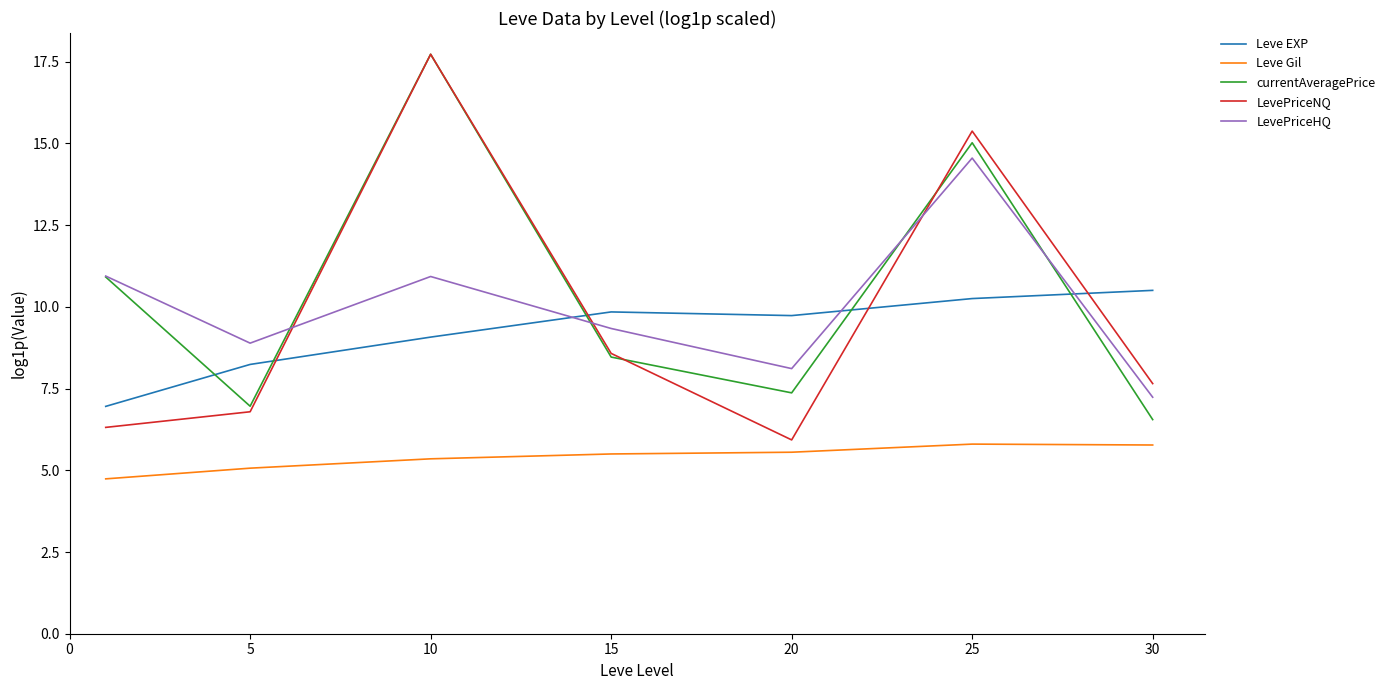

What is the minimum value shown in the chart?

4.7